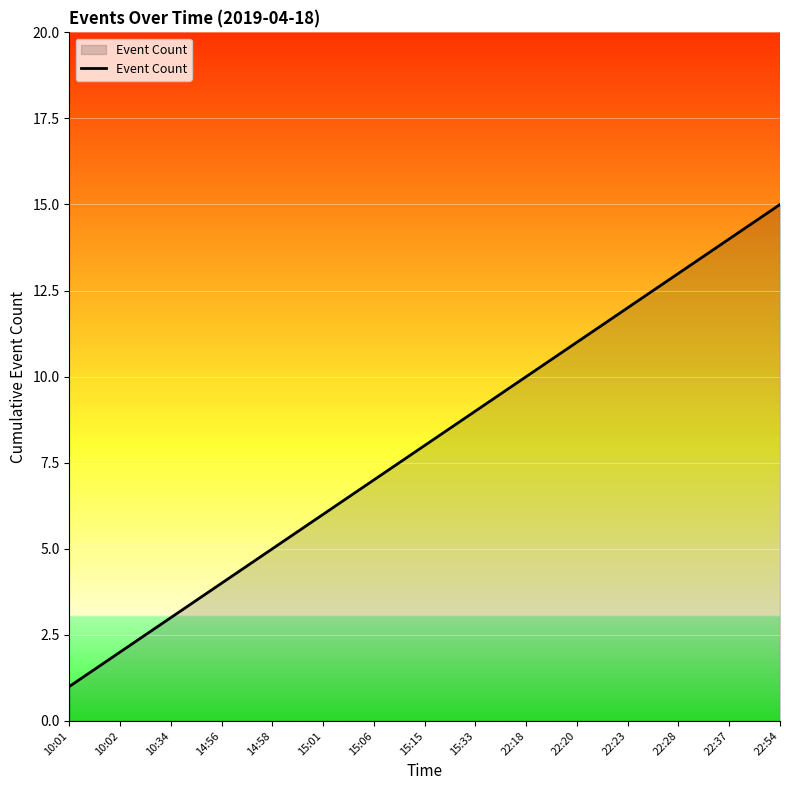

Reading right to left, what are all the values shown in this chart?

22:54=15	22:37=14	22:28=13	22:23=12	22:20=11	22:18=10	15:33=9	15:15=8	15:06=7	15:01=6	14:58=5	14:56=4	10:34=3	10:02=2	10:01=1